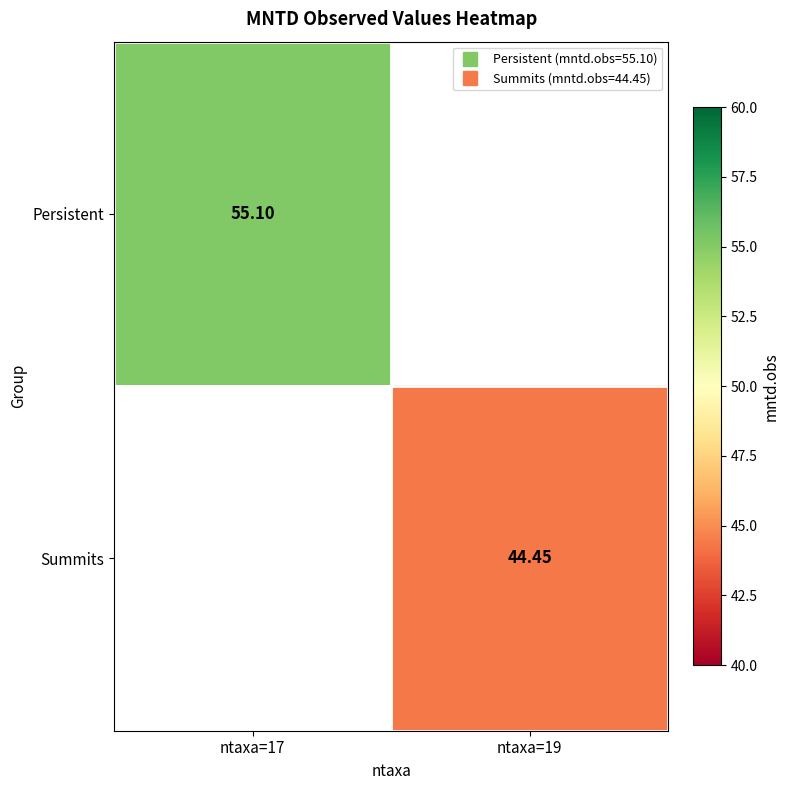

The value of Persistent at ntaxa=17 is 78.5. True or false?

False